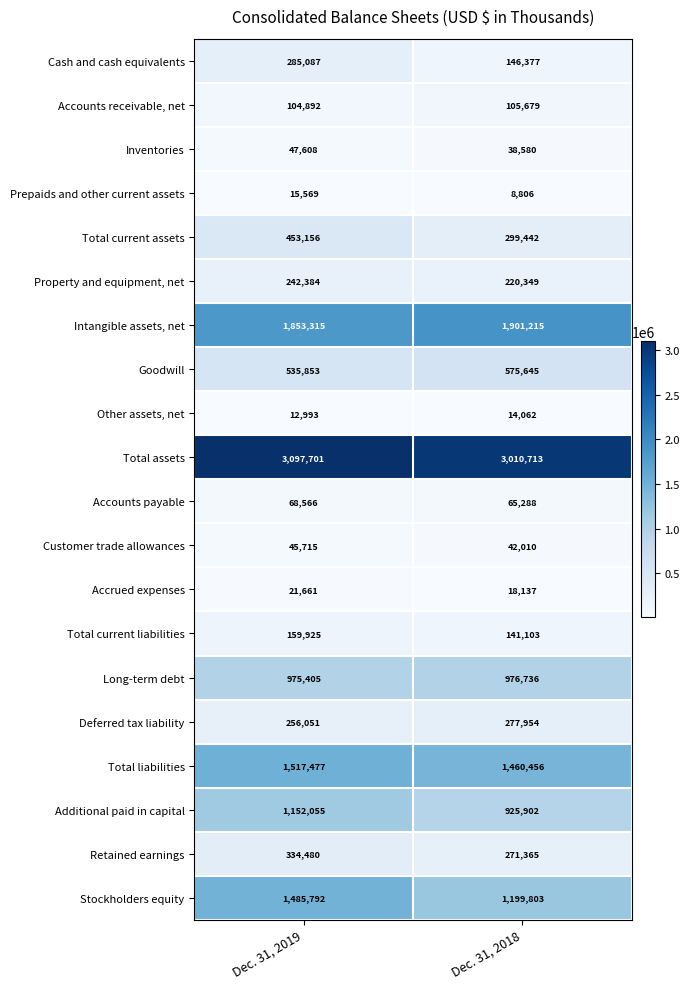

Is it true that Total current liabilities equals 51777 at Dec. 31, 2019?

False